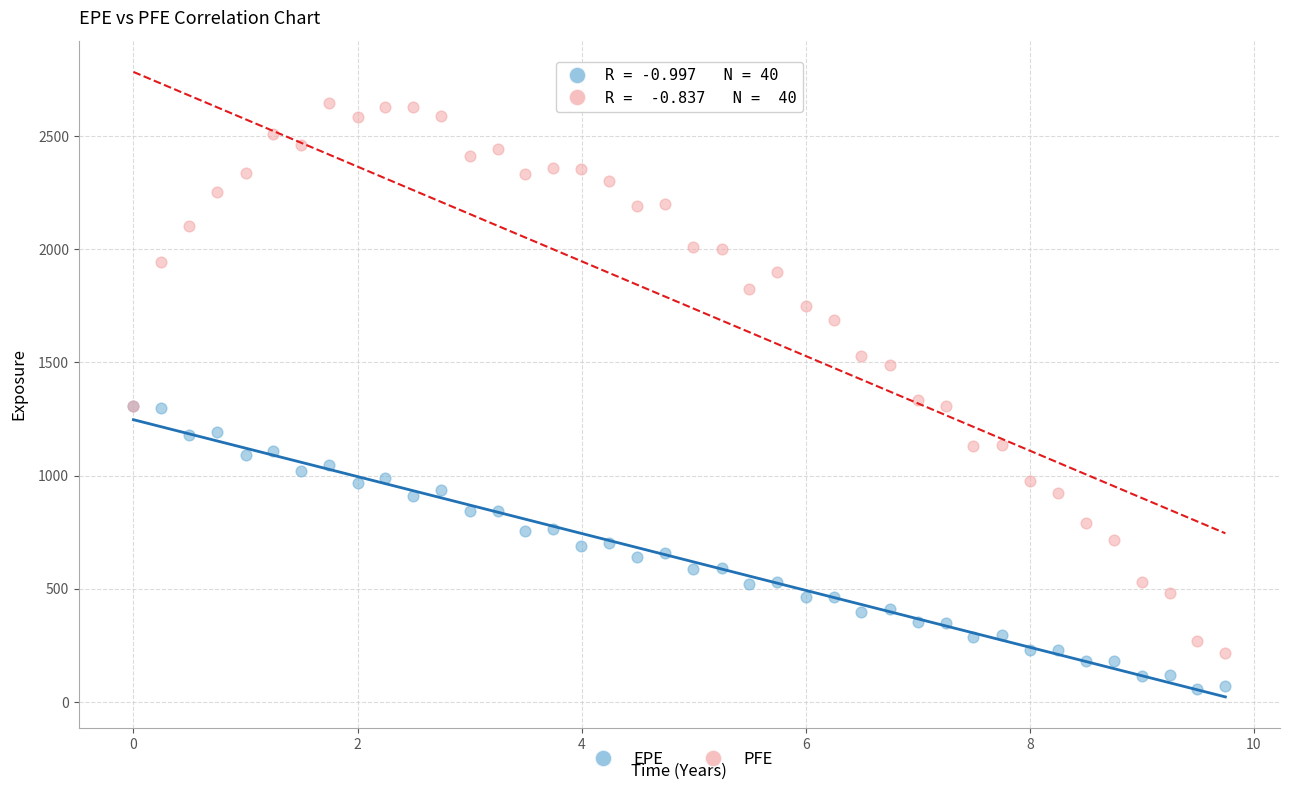

In the PFE series, what Y value is closest to 1431?

1486.6